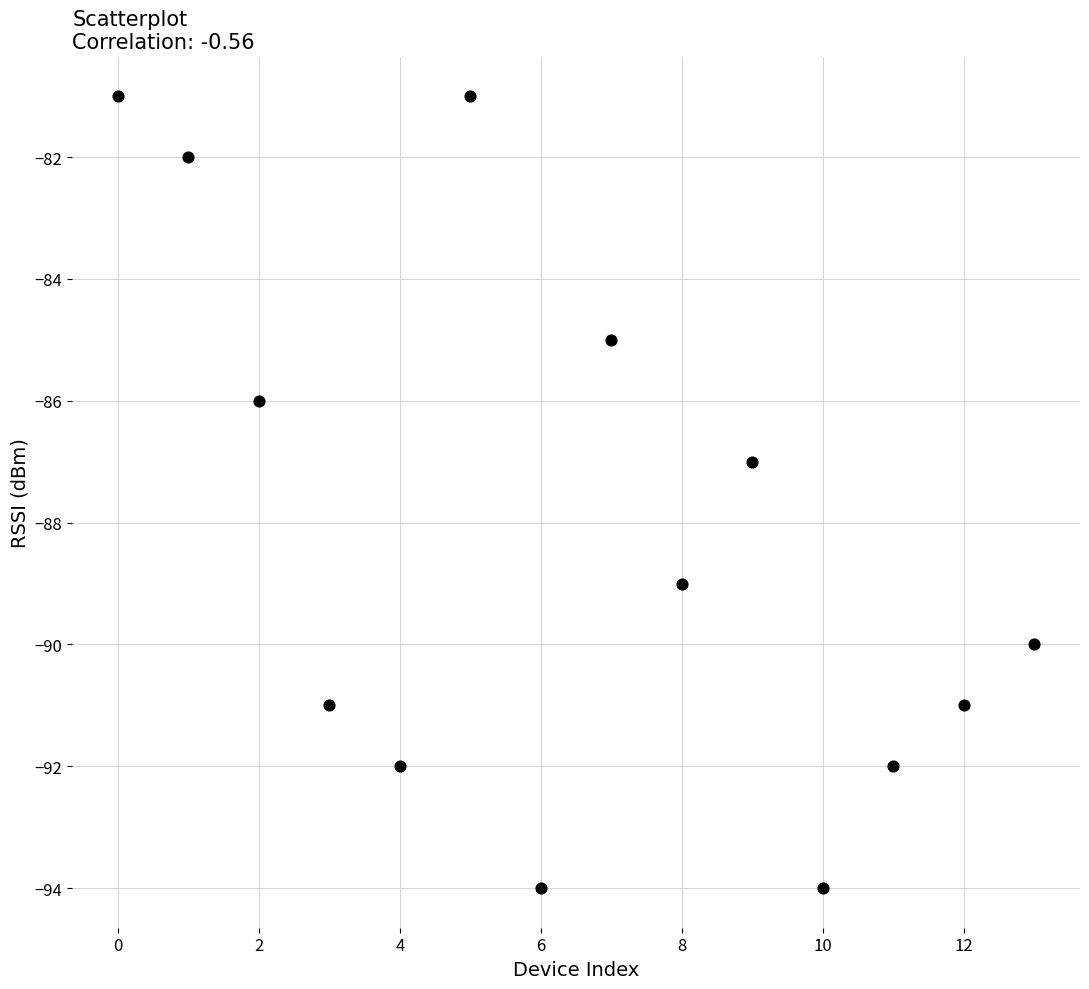

What is the range of Y values (max minus min)?

13